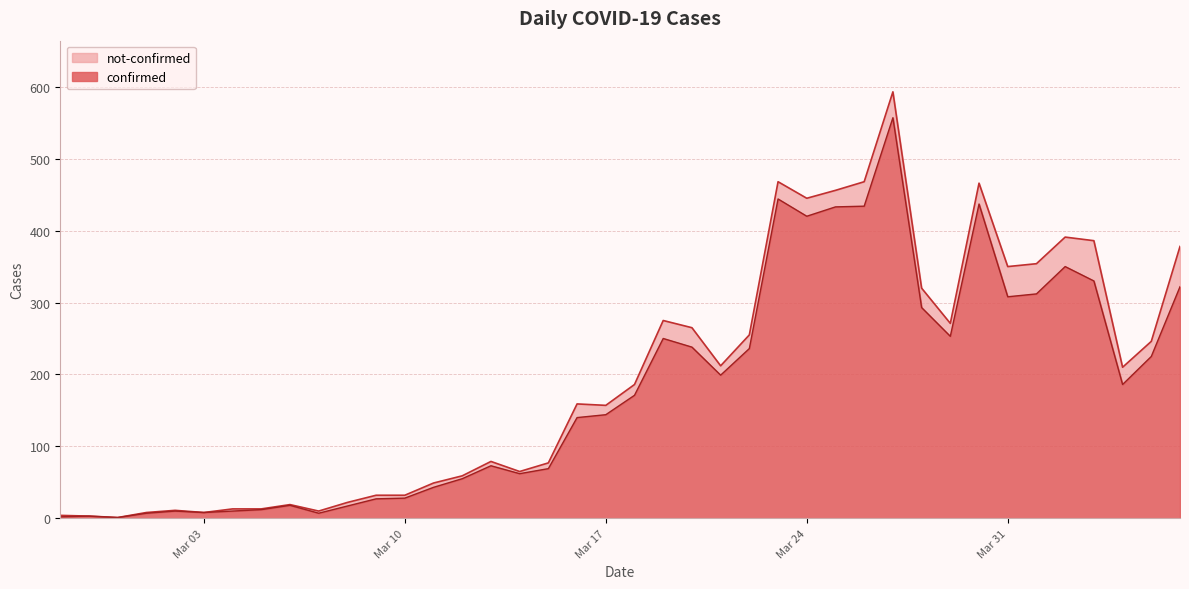

What is the highest value of the confirmed series?

557